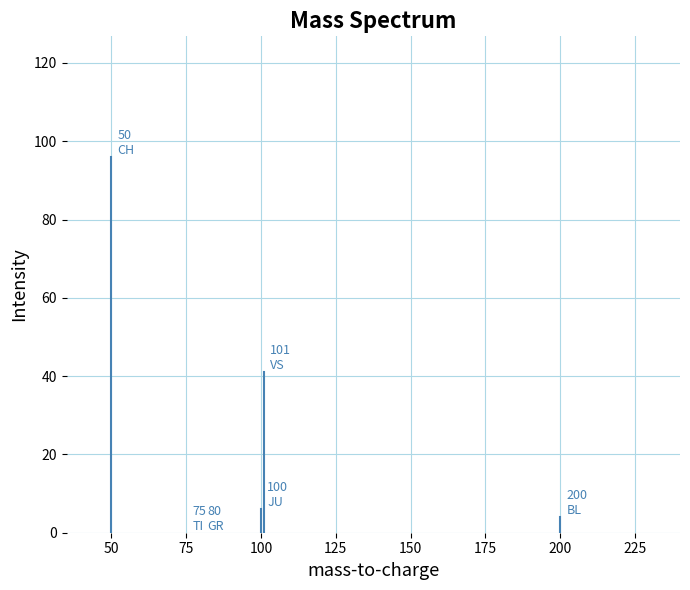

Reading left to right, what are all the values shown in this chart?

CH: 0	96
TI: 0	0
GR: 0	0
JU: 0	6
VS: 0	41
BL: 0	4